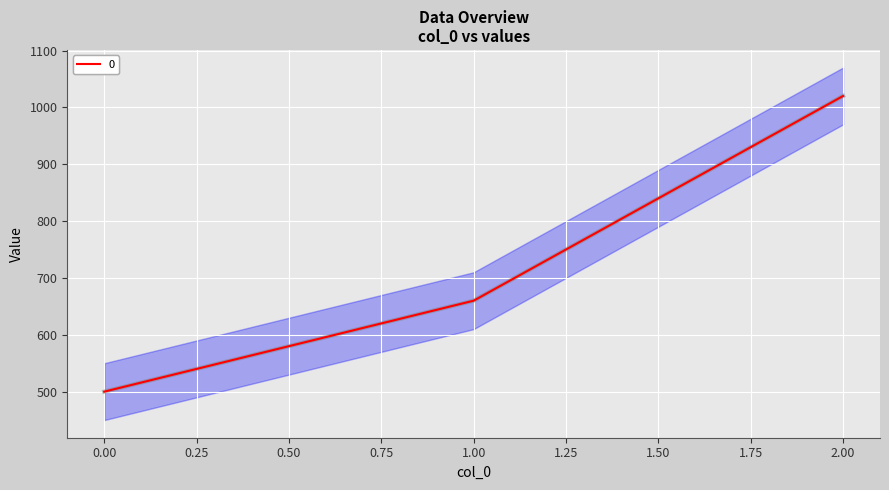

List the labels in order of value, smallest first.

0, 1, 2